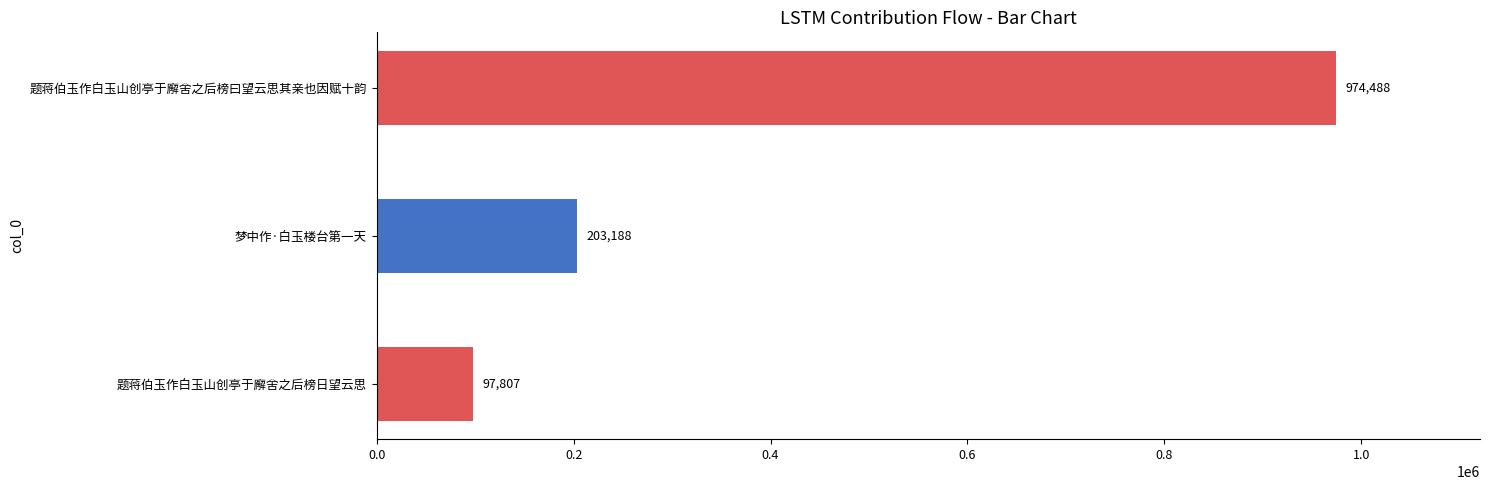

Count the values in the range 97807 to 974488.

3